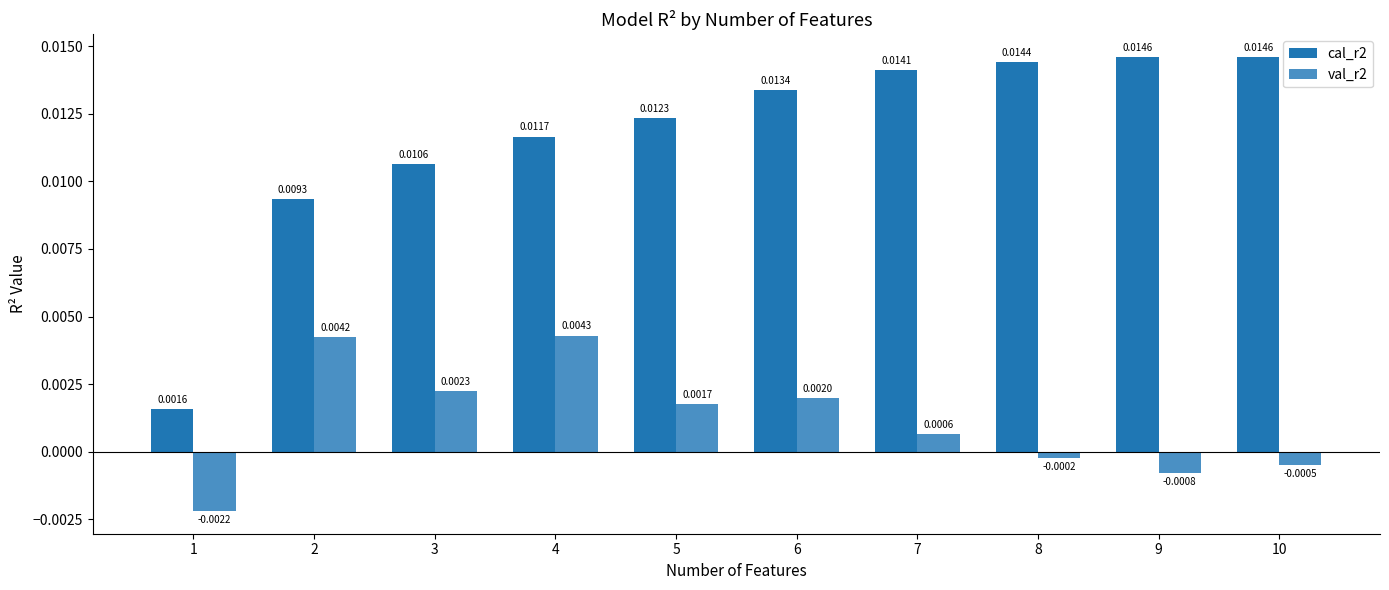

Is the value of val_r2 at 6 greater than the value of cal_r2 at 5?

No